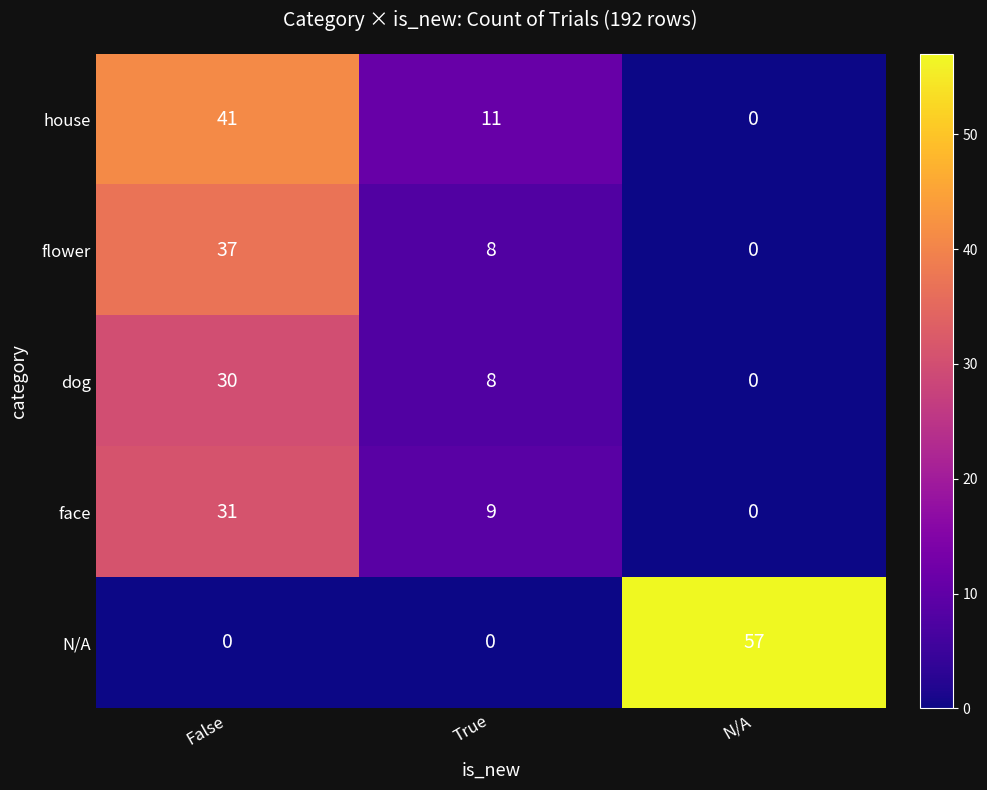

At which category is the sum across all series the highest?

False